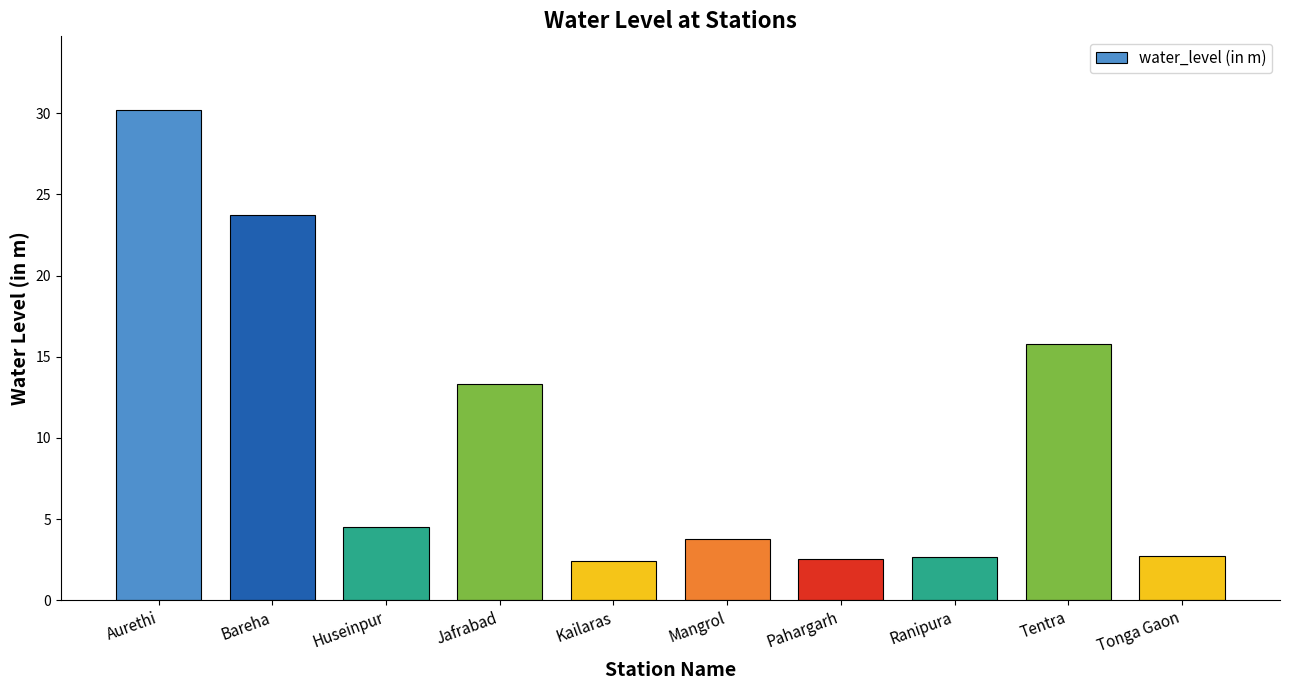

Does the chart contain stacked bars?

No